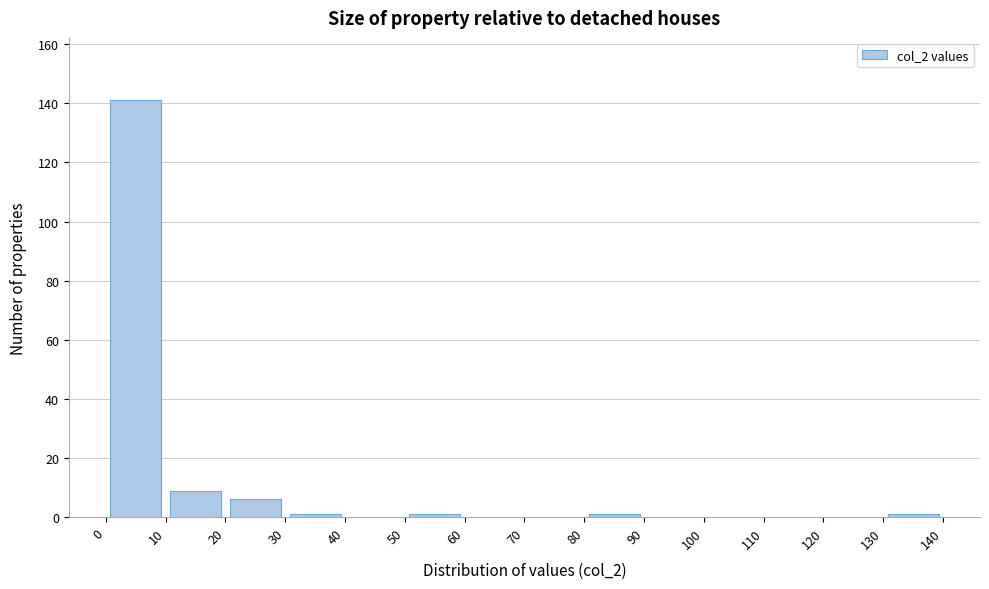

What is the height of the bar covering 20 to 30 on the x-axis? The values are not printed on the chart, so give them approximately, as read against the axis.

6